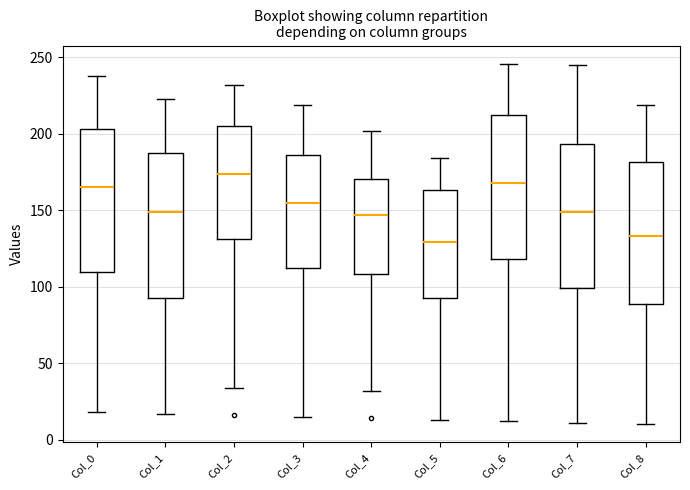

Where does the lower whisker of the box for Col_5 end on the y-axis? The values are not printed on the chart, so give them approximately, as read against the axis.

15